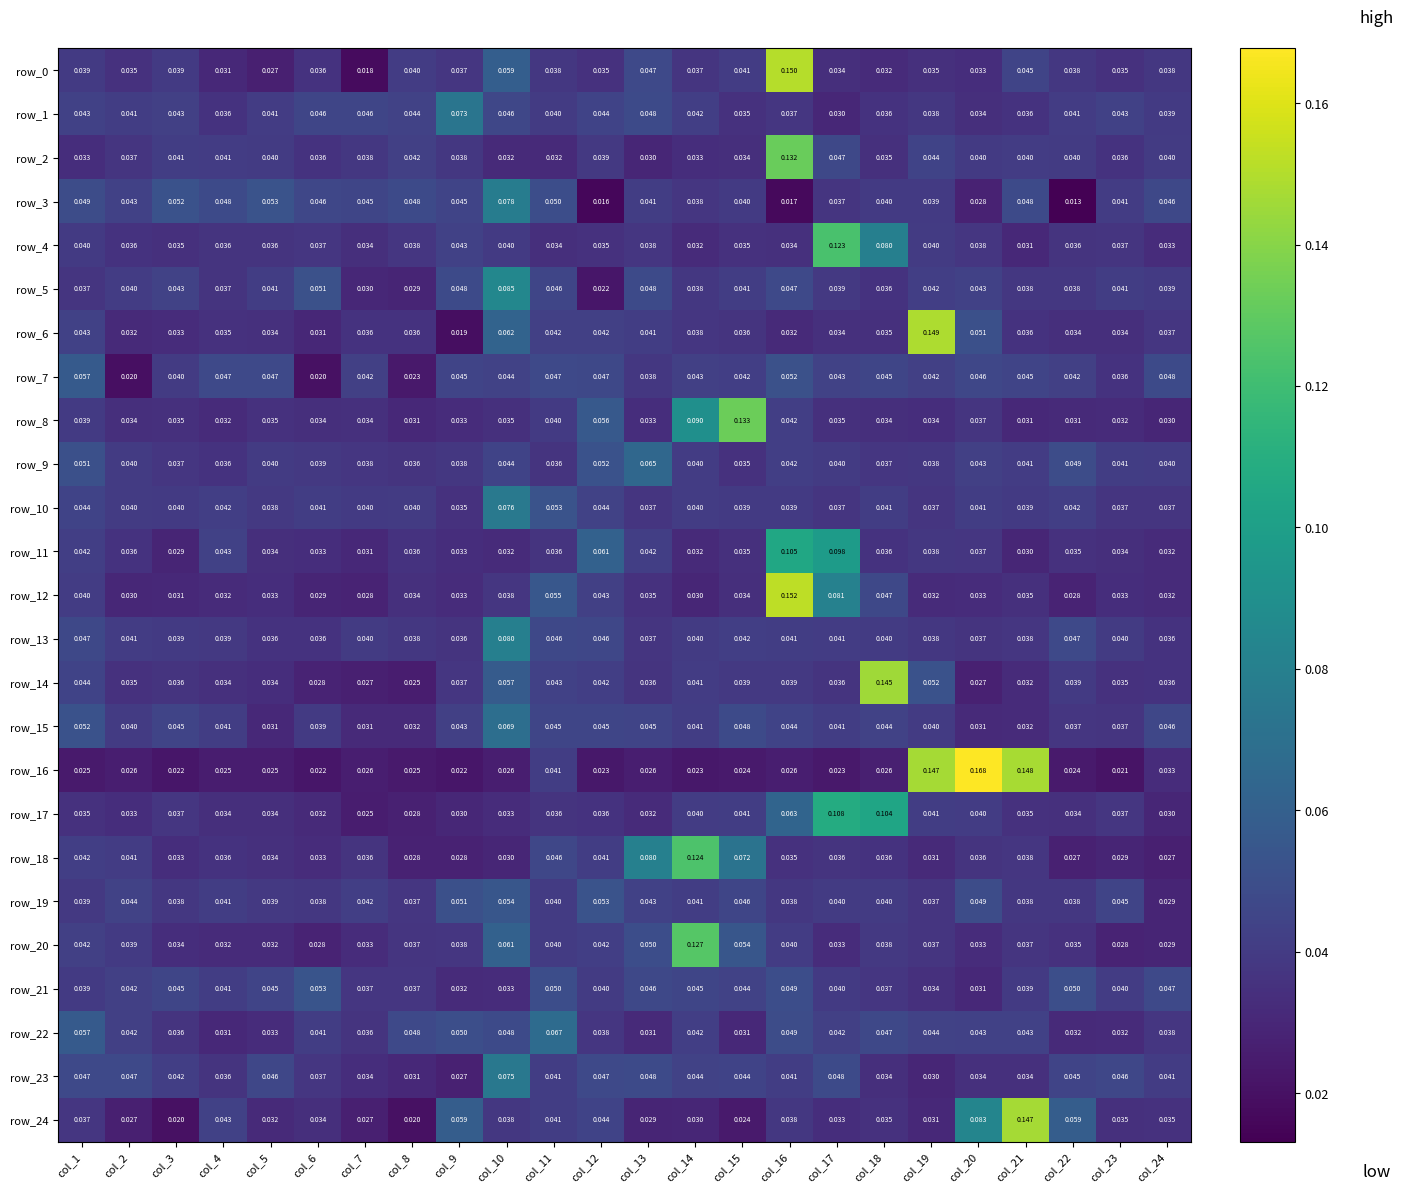

Which series changed the most between col_10 and col_12?

row_5